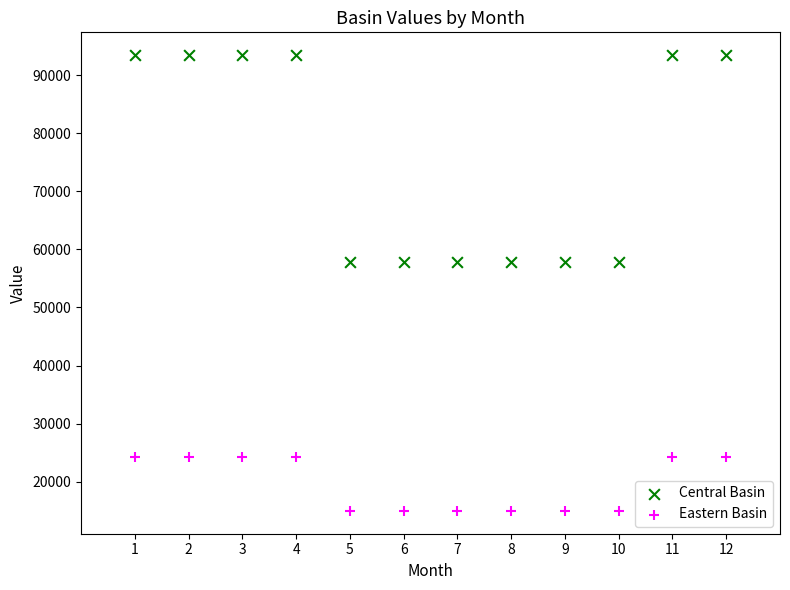

Which series reaches the minimum Y coordinate?

Eastern Basin